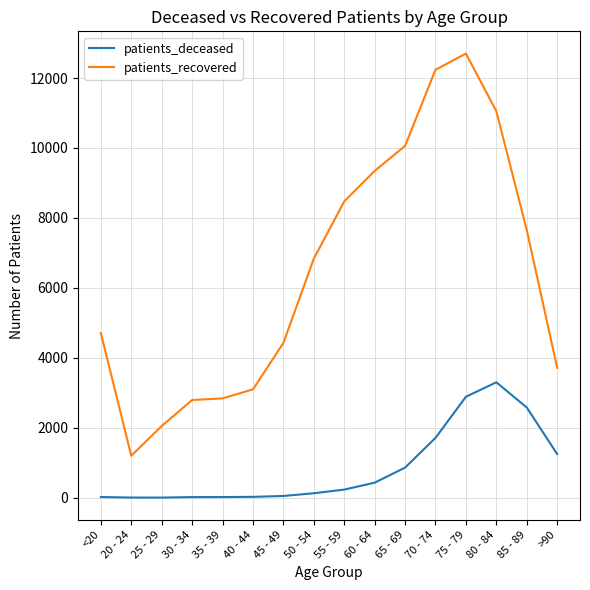

Rank the series by their maximum value, from lowest to highest.

patients_deceased, patients_recovered